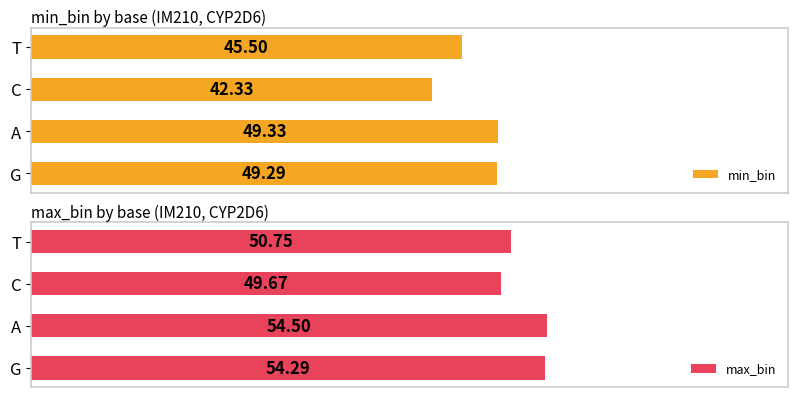

At which label is min_bin closest to 45?

T